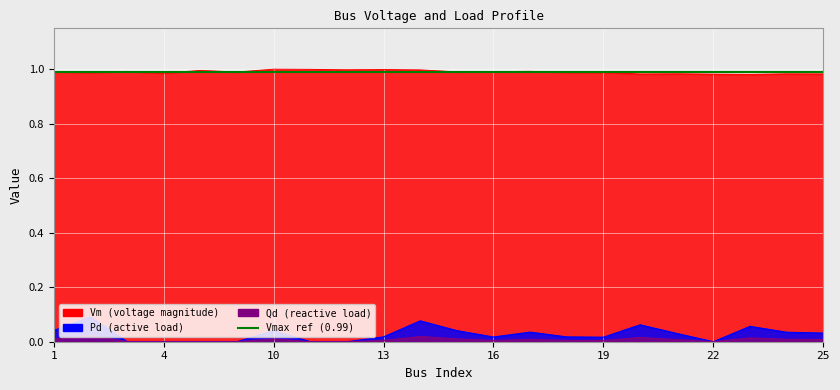

Rank the series by their maximum value, from lowest to highest.

Qd, Pd, Vm